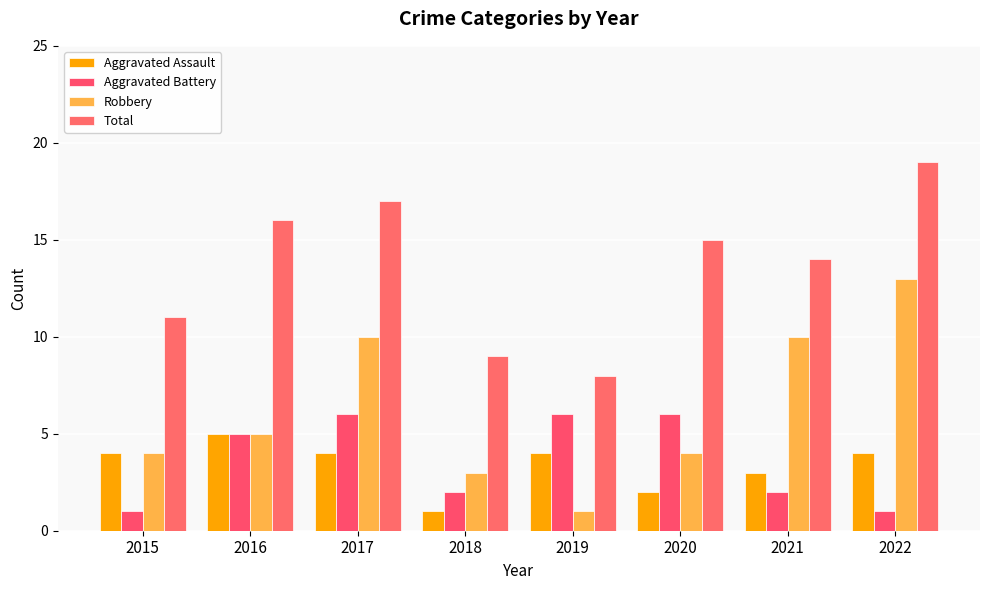

Does the chart contain stacked bars?

No